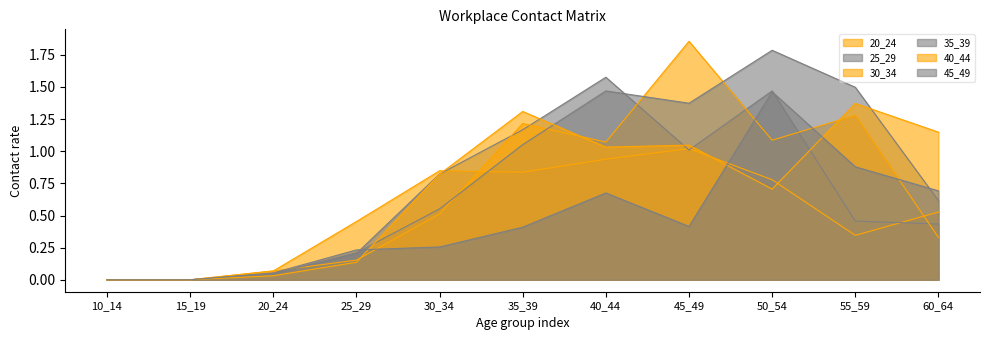

What is the difference between the second highest and second lowest values in the 30_34 series?

1.3